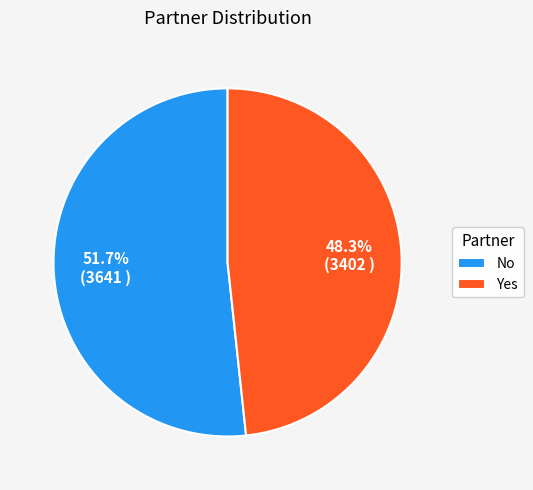

To the nearest percent, what is the difference between the largest and smallest slice percentages?

3%